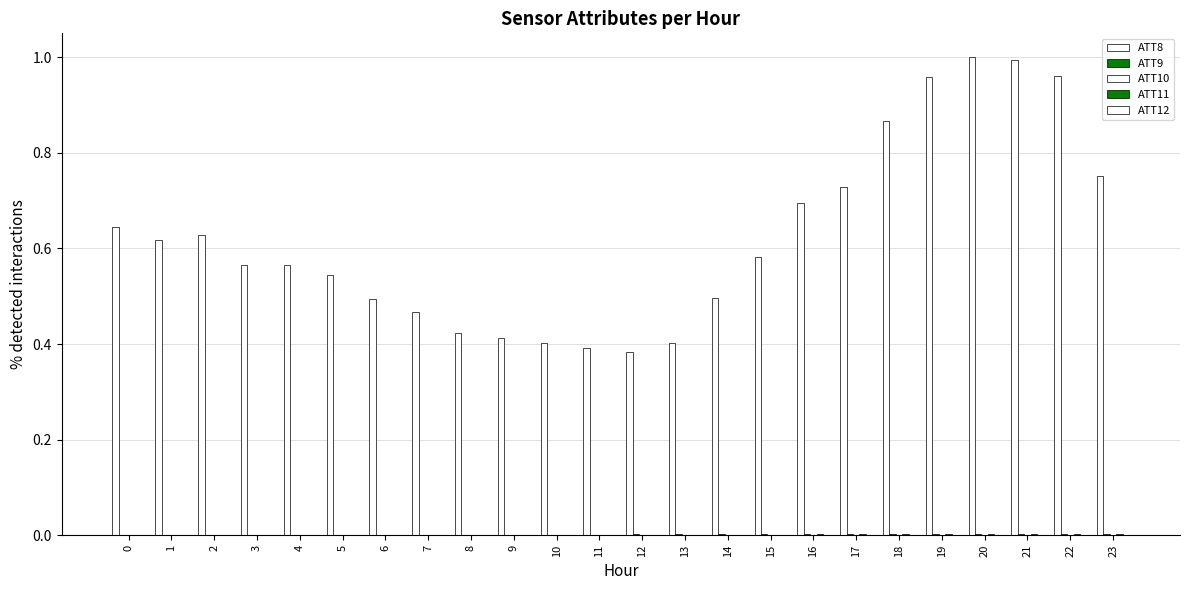

What is the maximum value shown in the chart?

1.0